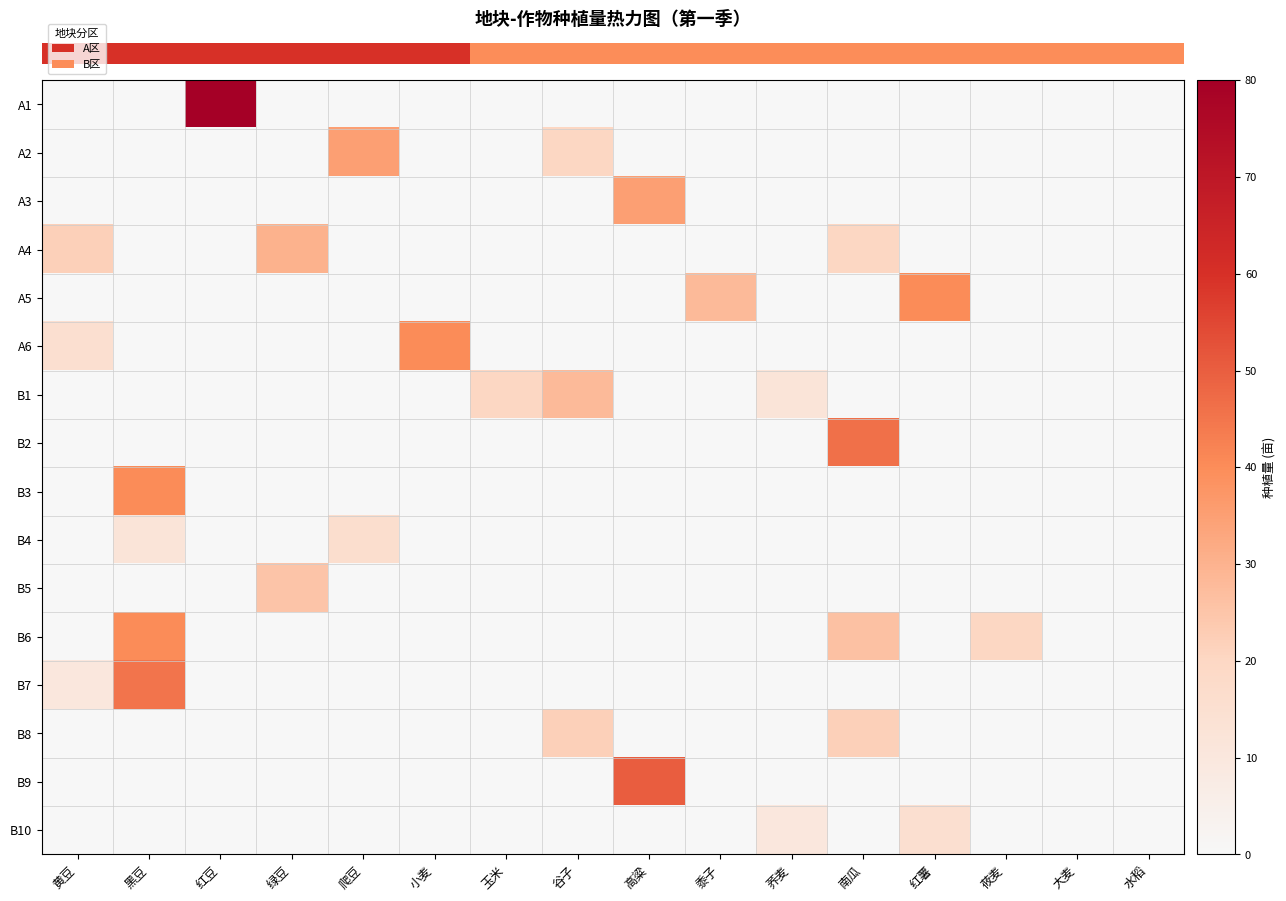

How many distinct data groups are displayed?

16